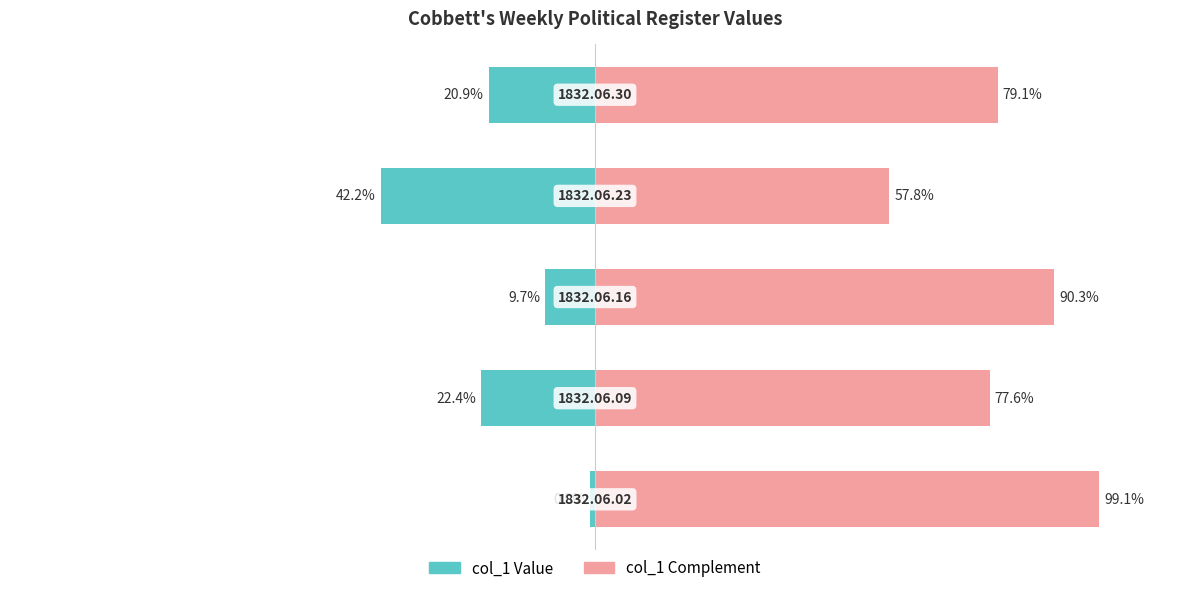

True or false: col_1 complement (right) has a value of 0.8 at 4.

True